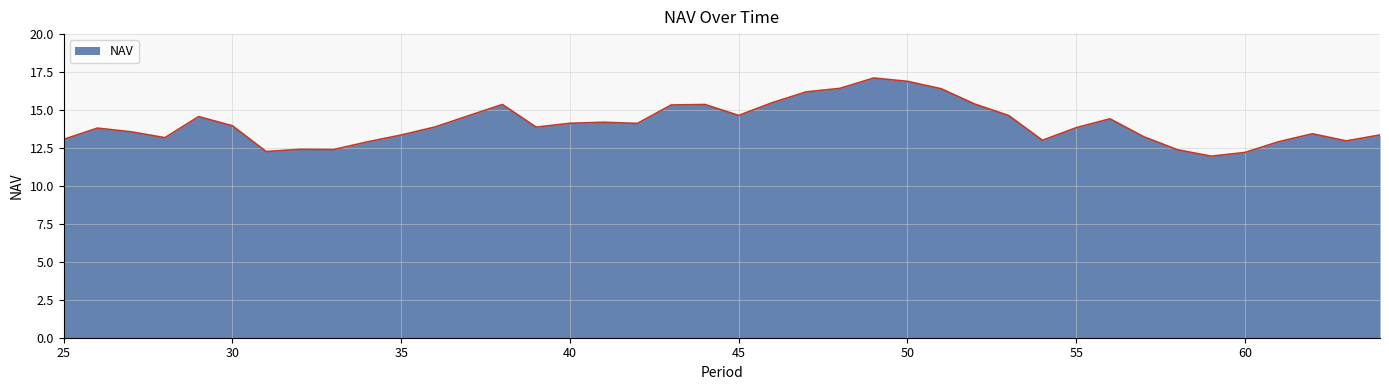

What is the greatest value displayed?

17.1